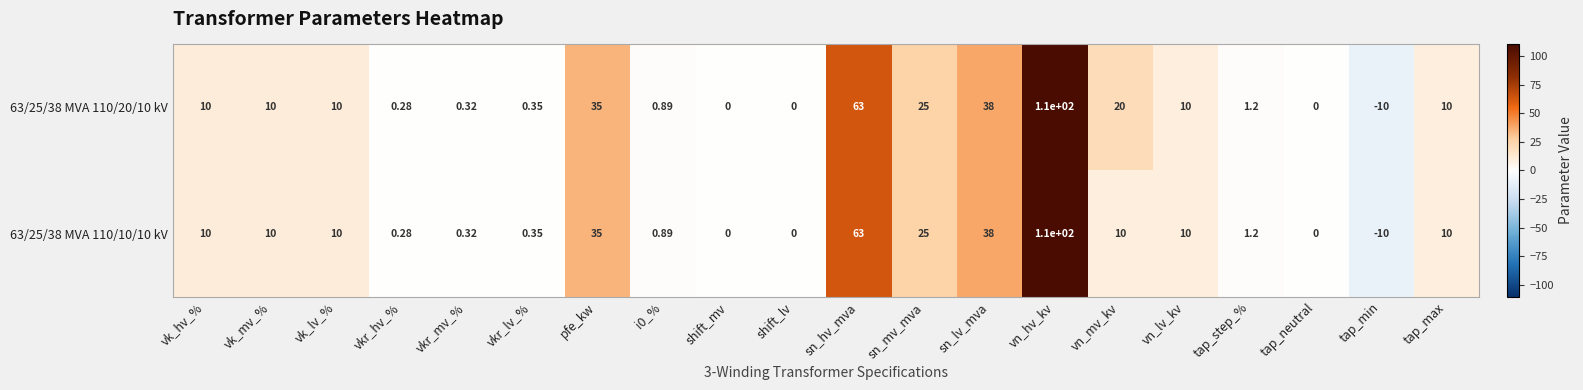

At how many categories does at least one series exceed 7?

11